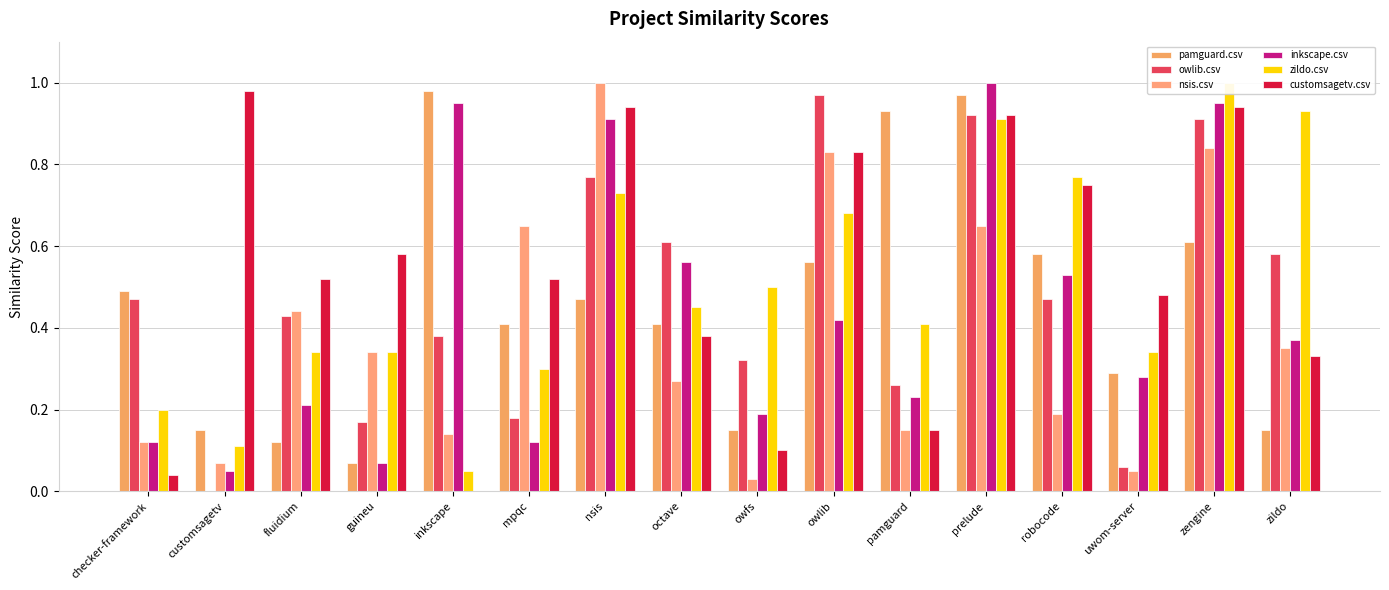

What is the average value of the zildo.csv series?

0.5